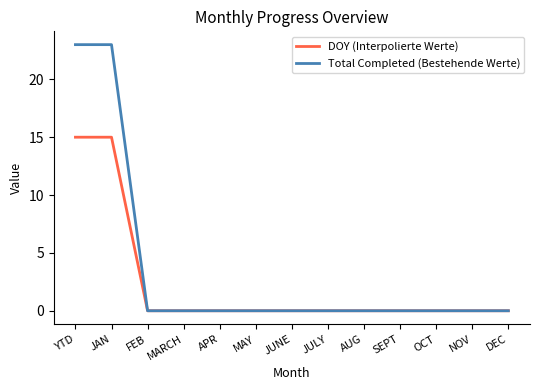

At how many categories does at least one series exceed 4?

2